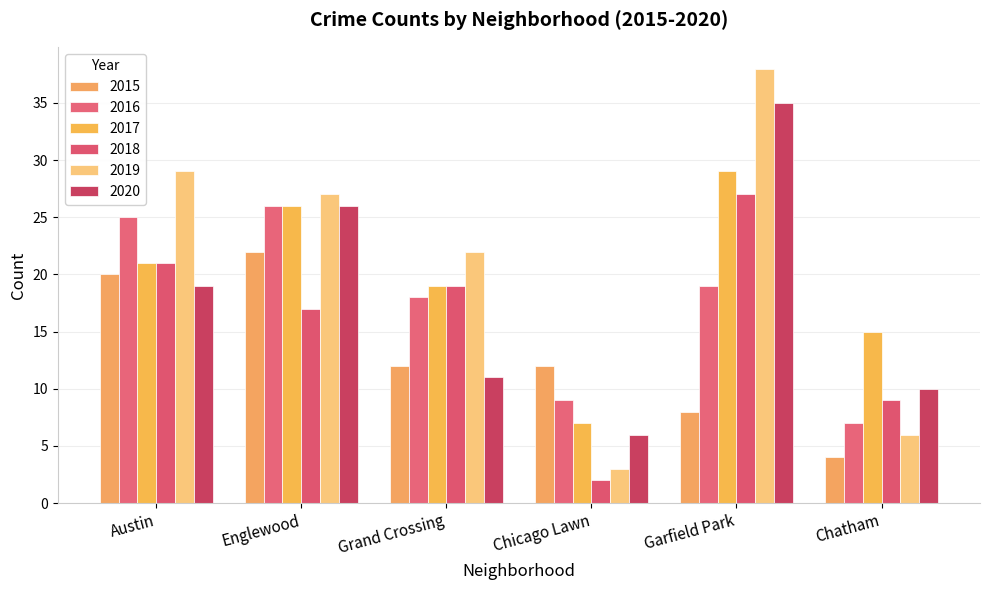

How many bars are there in total?

36